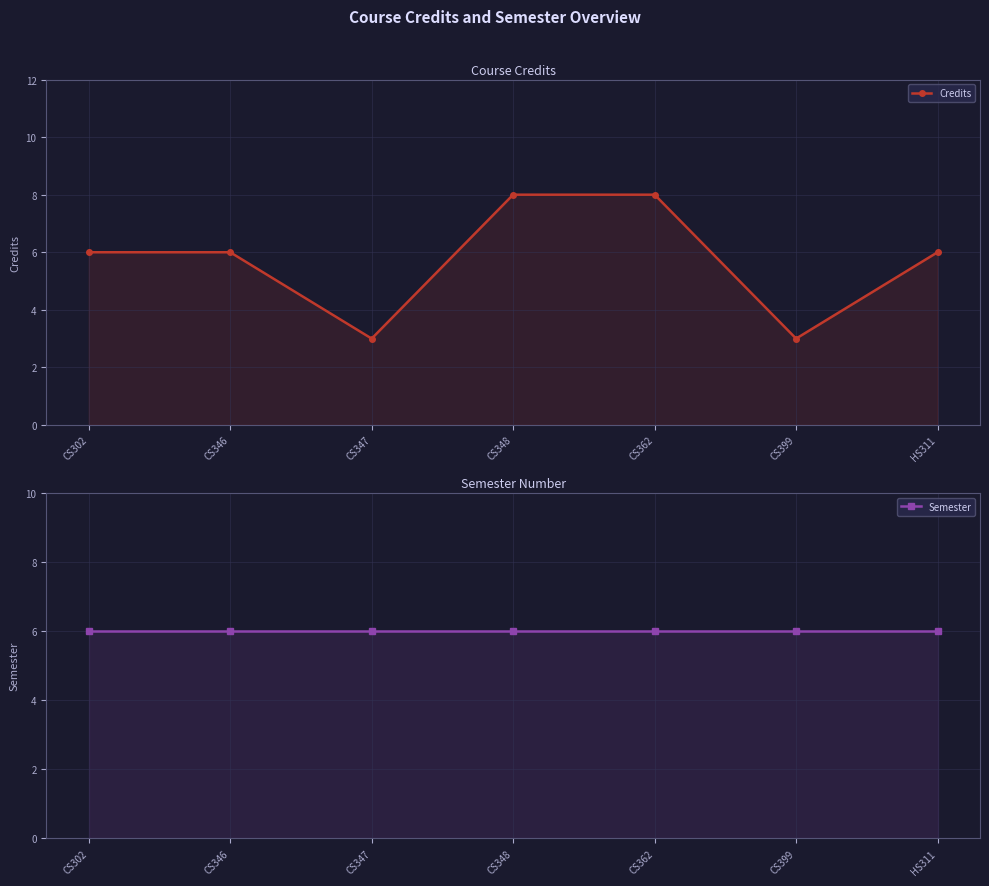

True or false: Semester and Credits intersect in this chart.

True